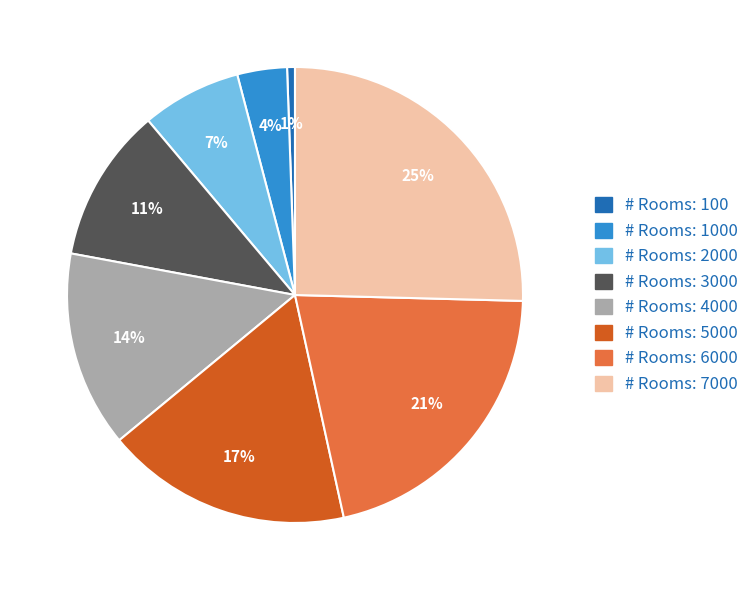

Does any single category account for the majority?

No